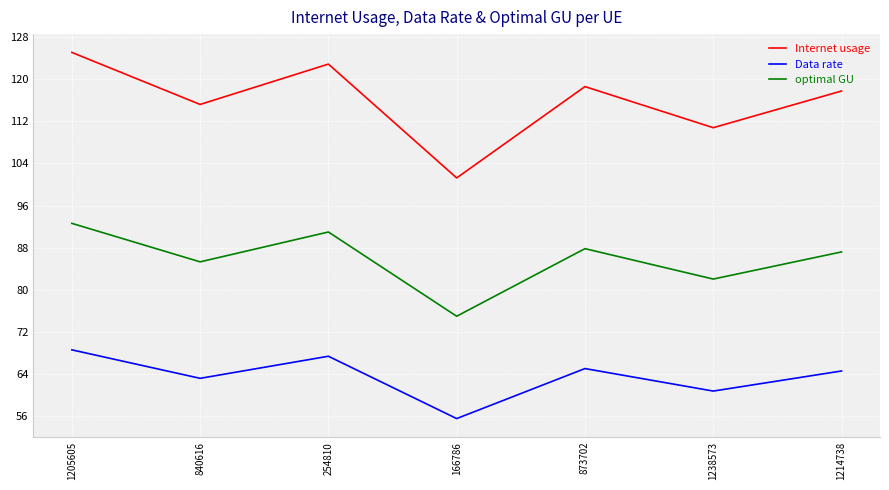

How many lines are shown in the chart?

3